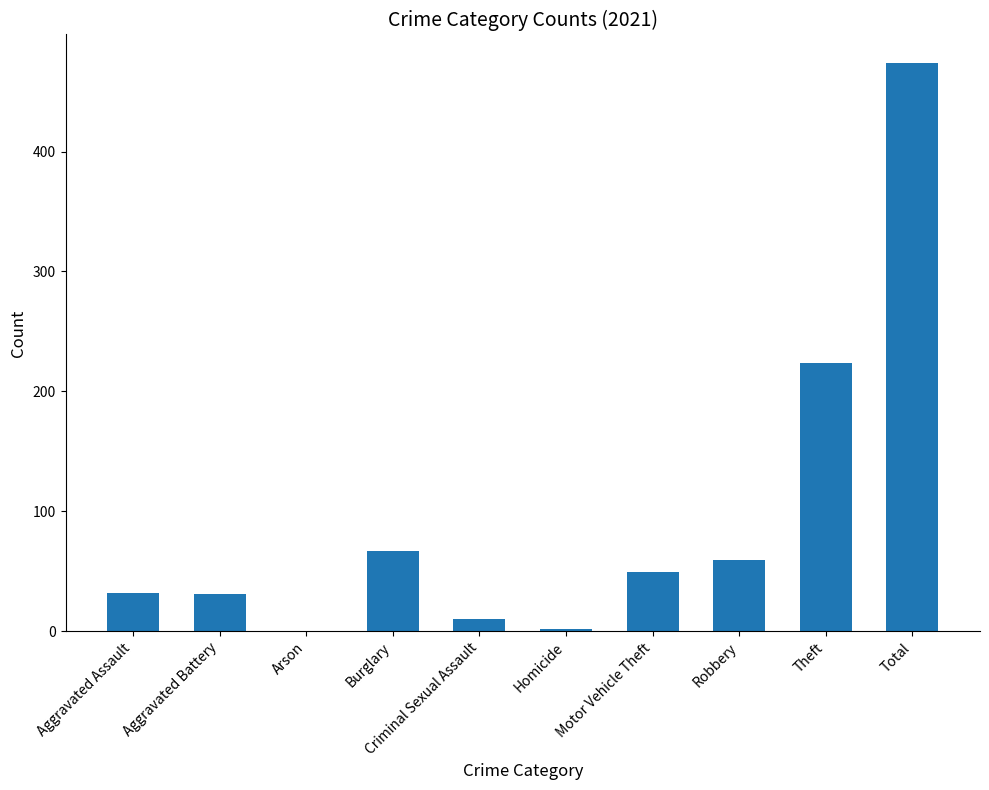

Which has a higher value, Theft or Homicide?

Theft